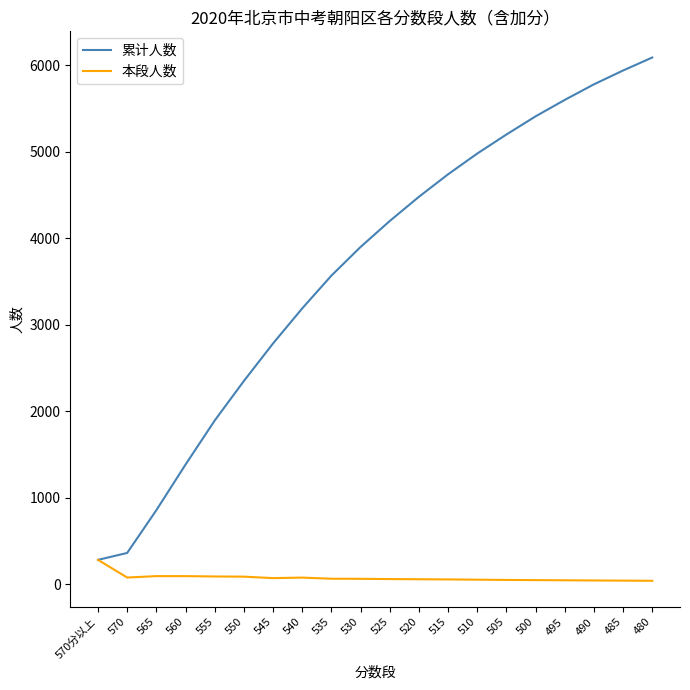

What is the greatest value displayed?

6090